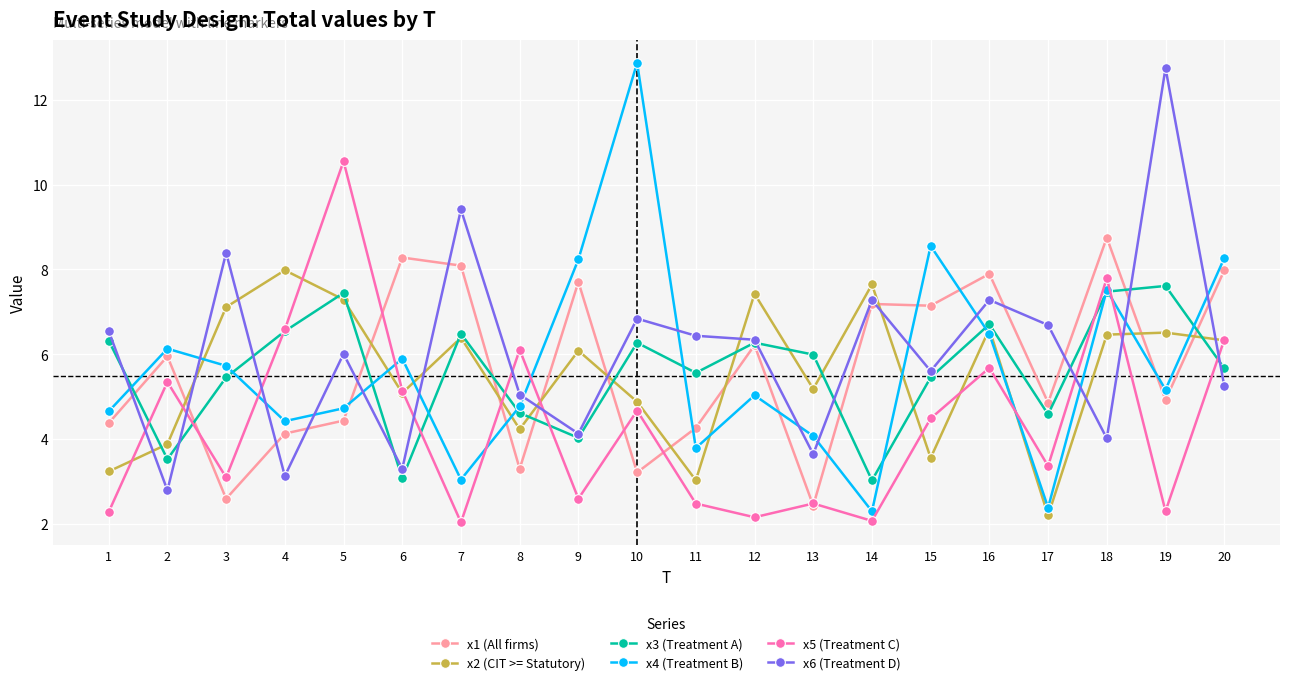

What is the value of the x5 (Treatment C) point at the 10th from the left?

4.7